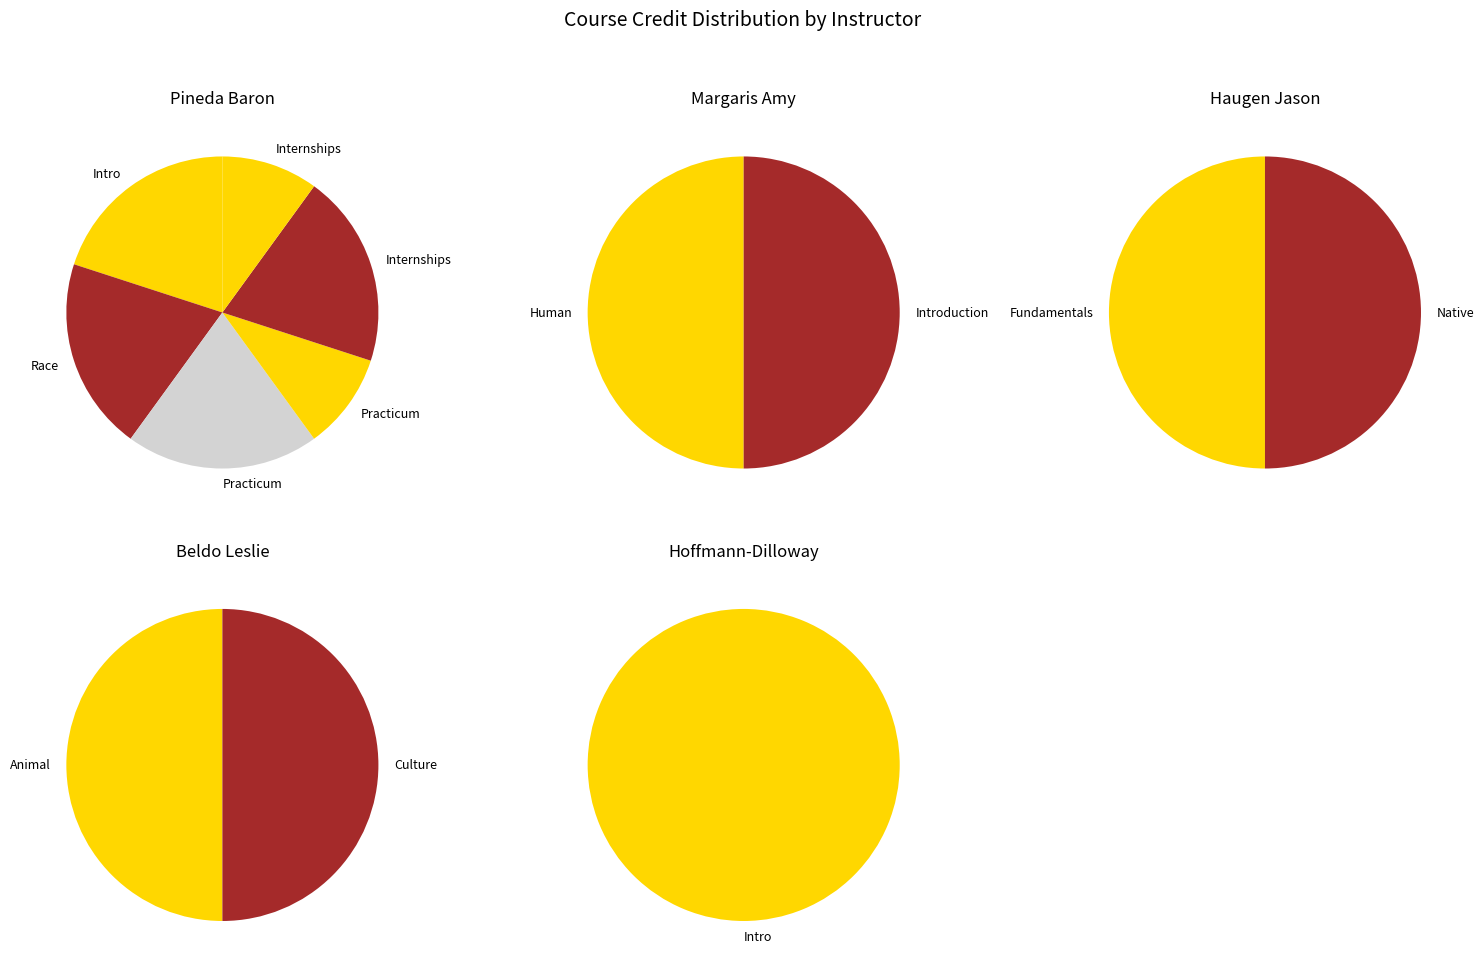

Do Race & Racism and Animal Biocapital together represent more than half of the pie?

No